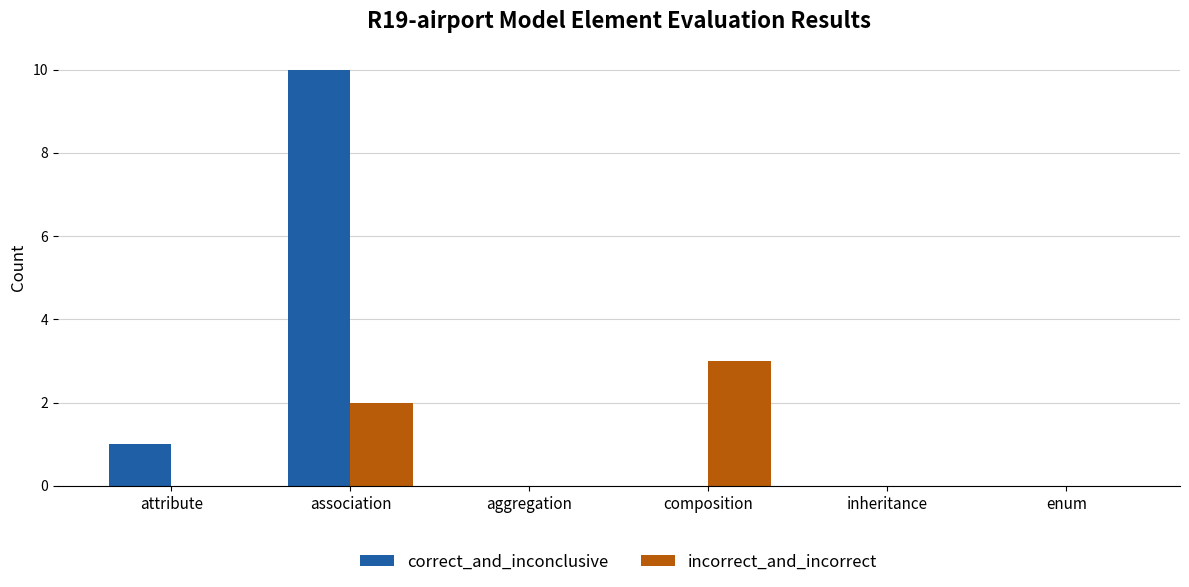

What is the highest value of the correct_and_inconclusive series?

10